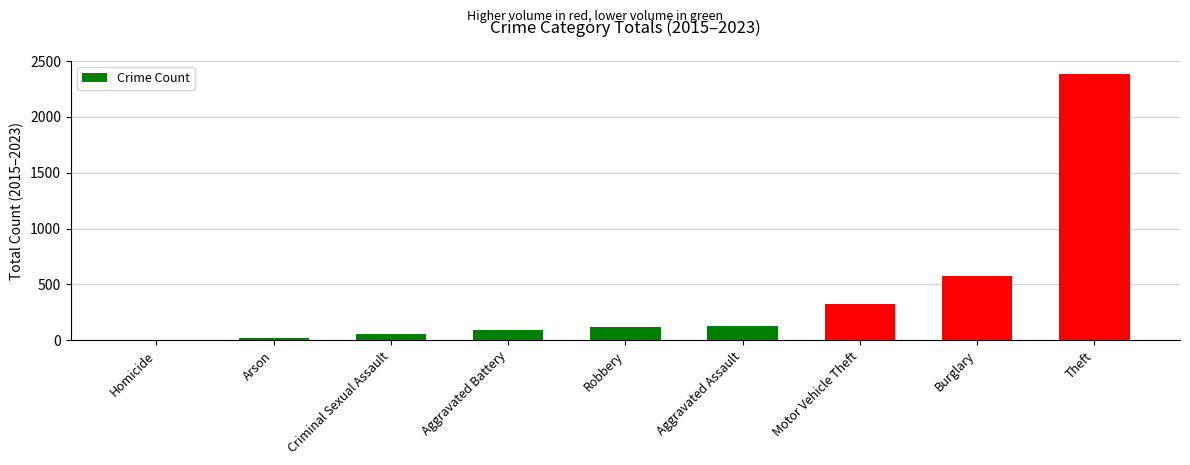

What is the average value?

410